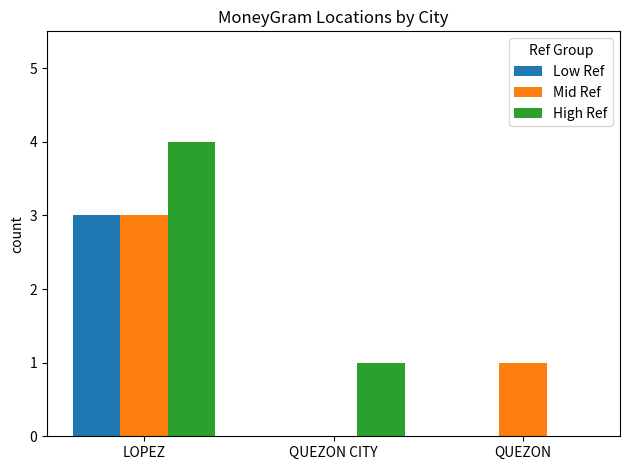

What is the total value across all series at QUEZON CITY?

1